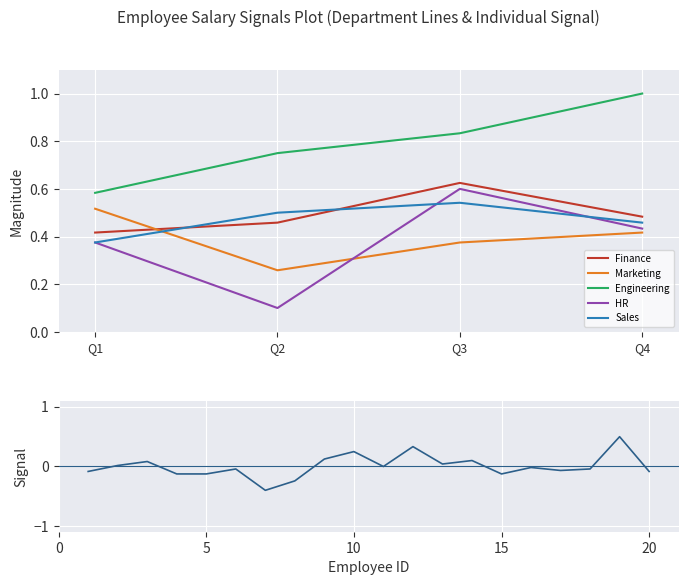

True or false: Marketing and Sales intersect in this chart.

True